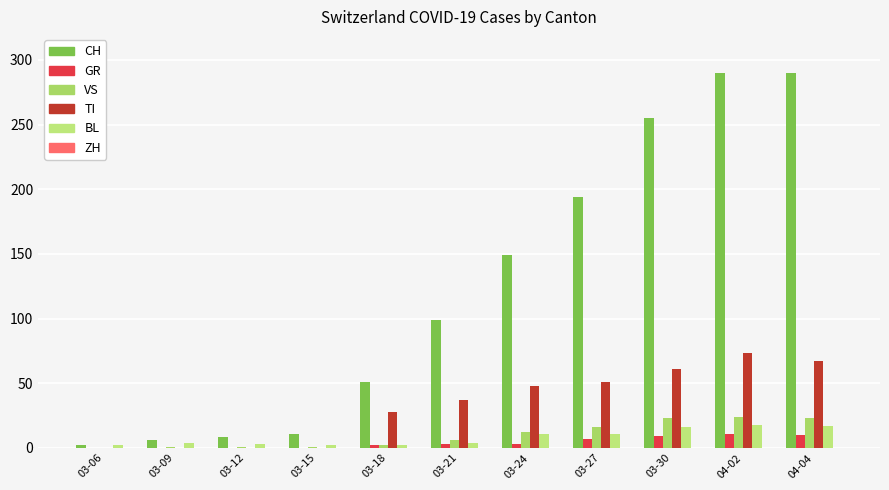

What is the label of the 2nd bar from the right?

04-02